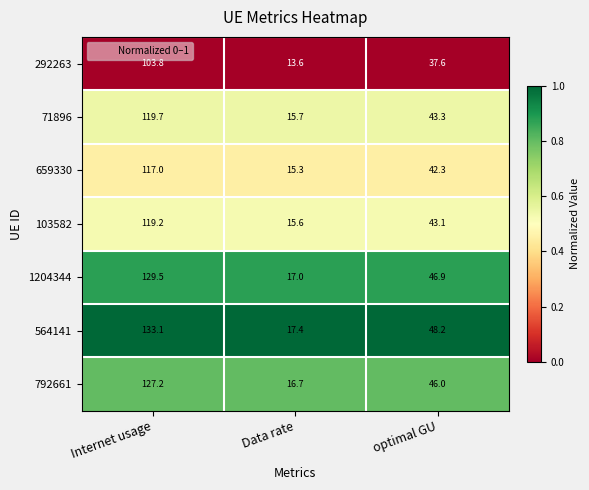

What is the sum of the 659330 values at Internet usage and optimal GU?

159.3